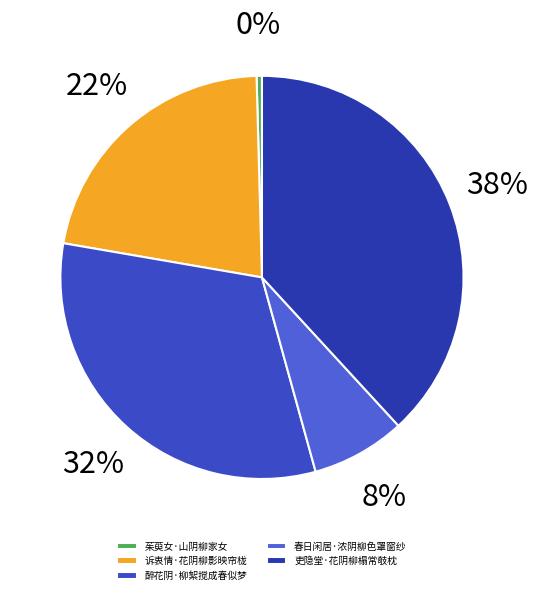

The 春日闲居·浓阴柳色罩窗纱 slice represents 1% of the pie. True or false?

False